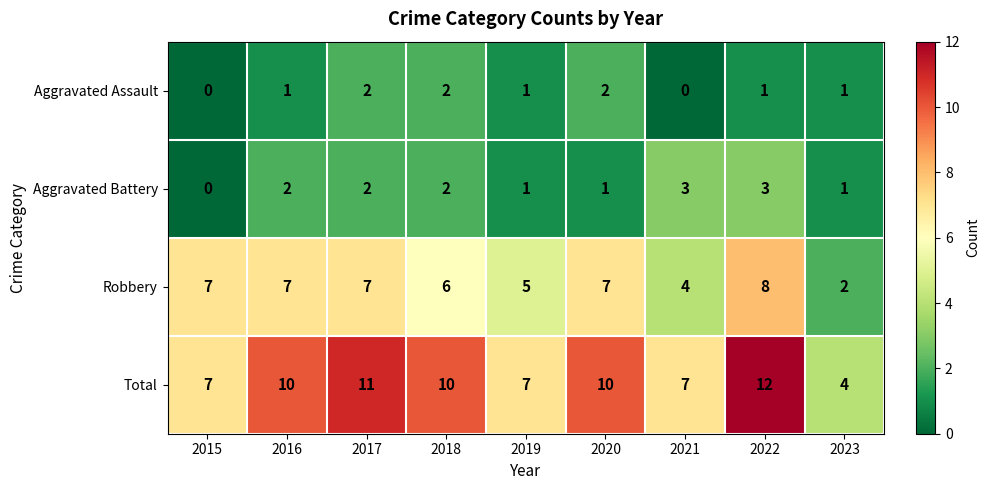

The Robbery series shows 8 at 2022. True or false?

True